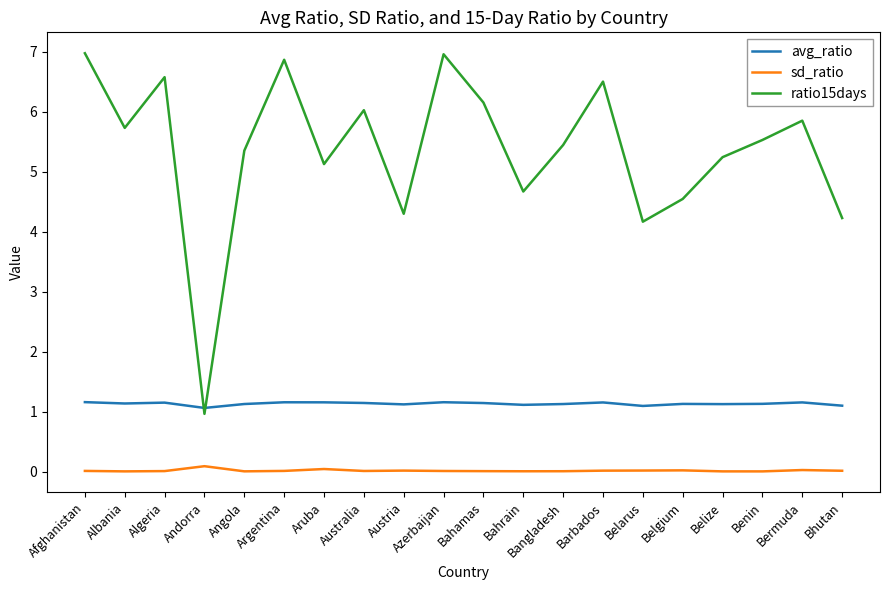

Does the chart have visible grid lines?

No